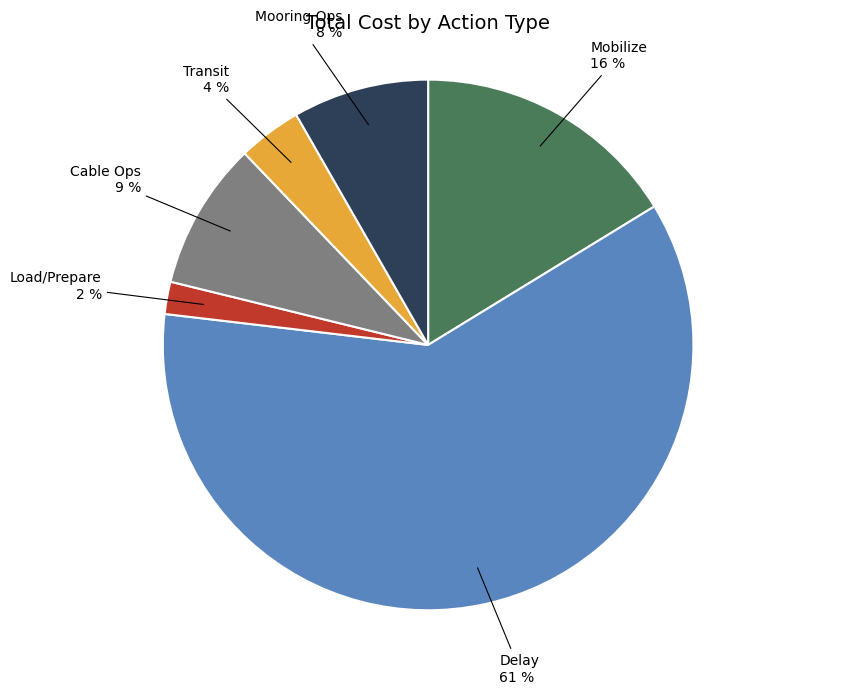

To the nearest percent, what percentage of the pie is Delay?

61%